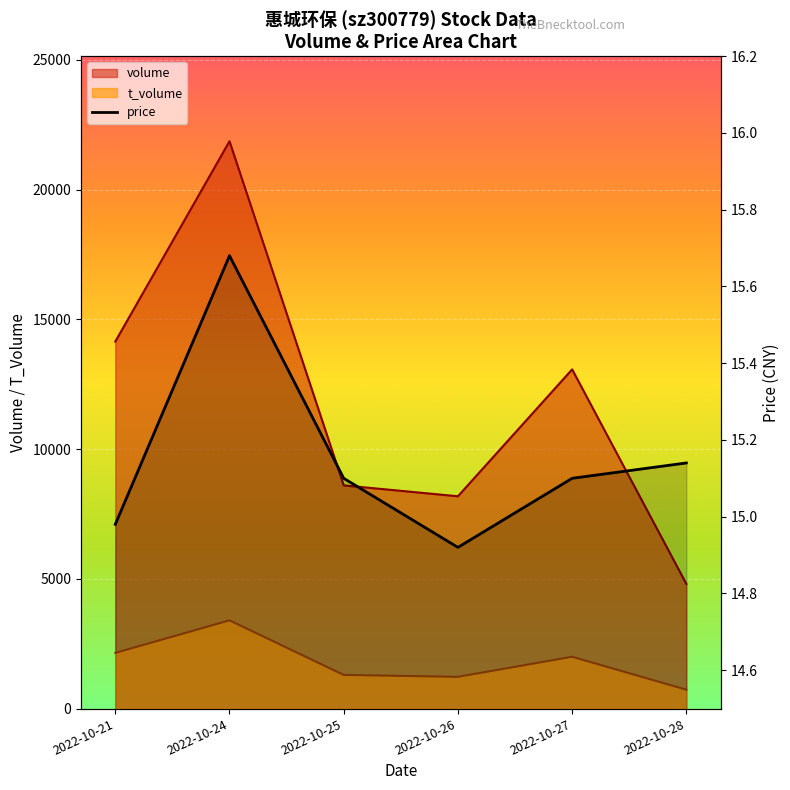

List the labels in order of value, smallest first.

2022-10-26, 2022-10-21, 2022-10-25, 2022-10-27, 2022-10-28, 2022-10-24